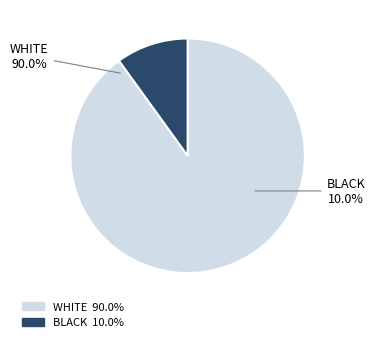

Is Balia Store the majority of the pie?

No